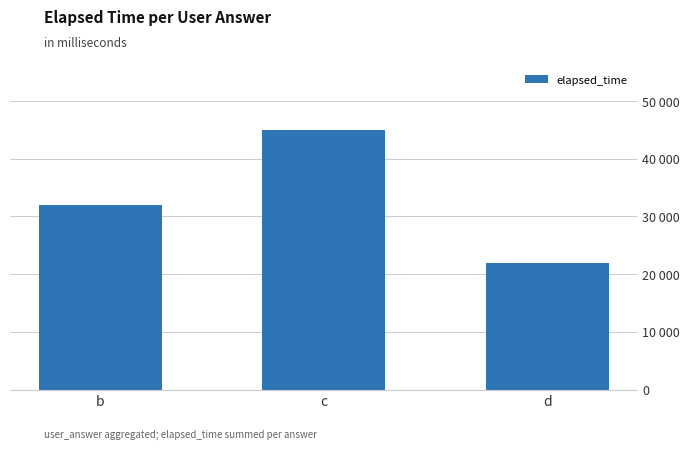

Reading left to right, extract all data points from this chart.

32000	45000	22000